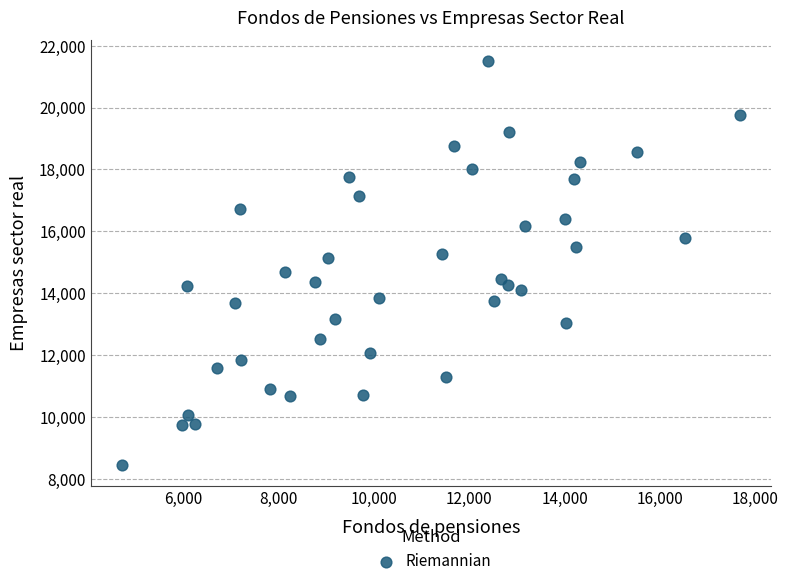

What is the range of Y values (max minus min)?

13090